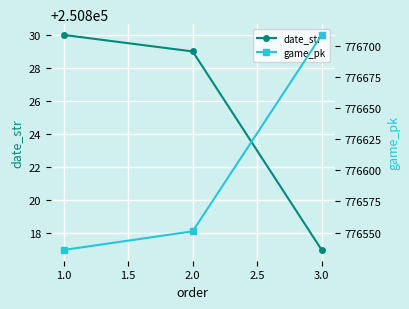

What is the maximum value for date_str?

250830